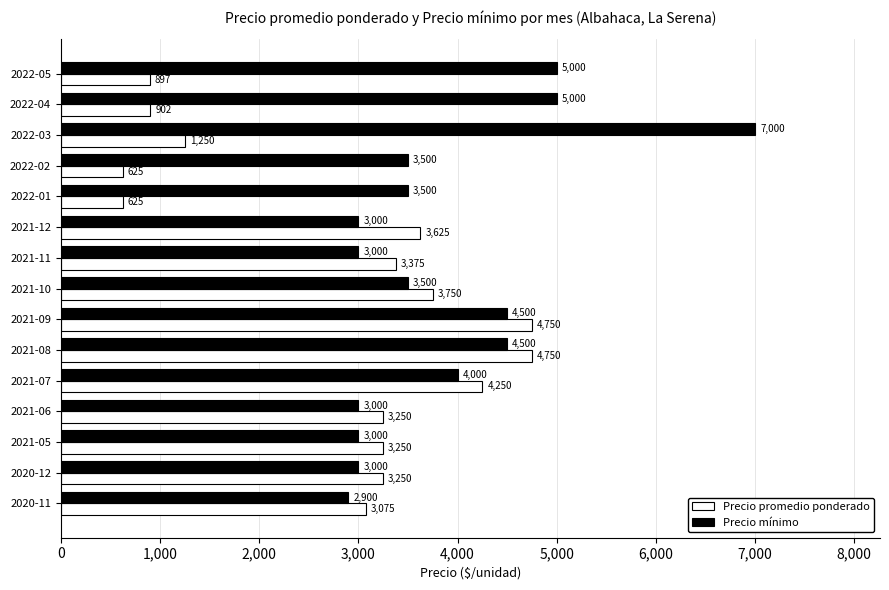

What value does the Precio mínimo series have at 2020-11?

2900